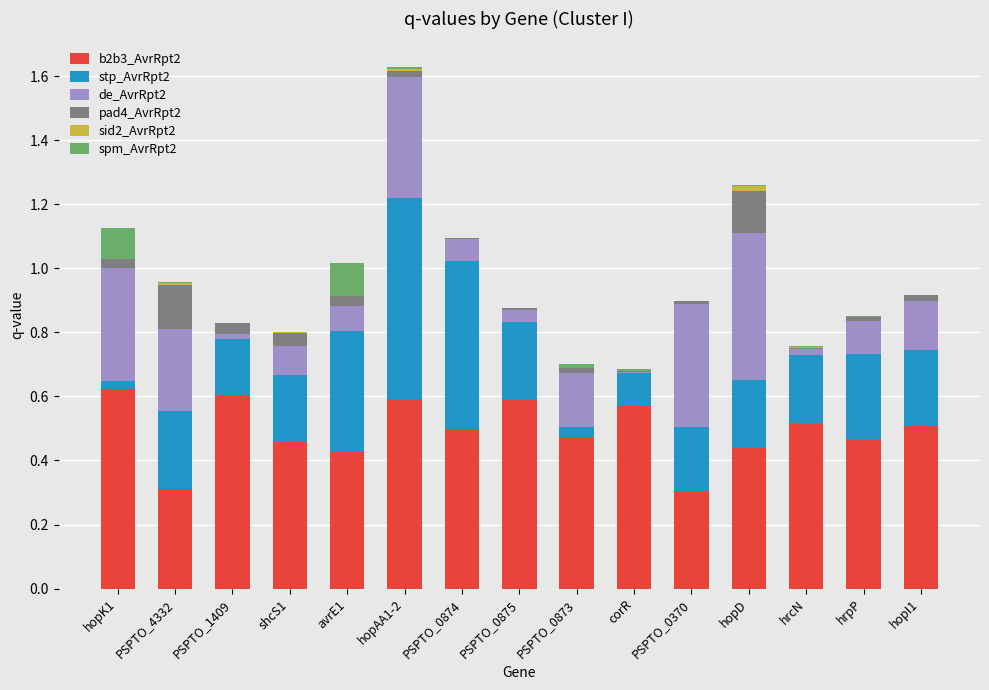

At which category is the sum across all series the highest?

hopAA1-2